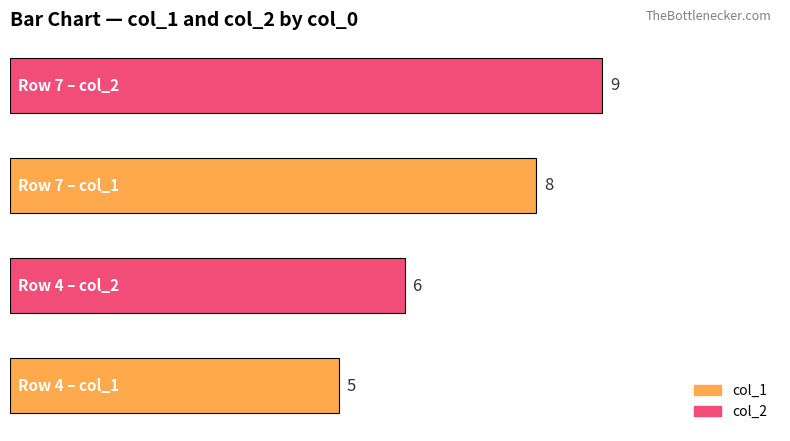

Reading bottom to top, what are all the values shown in this chart?

5	6	8	9